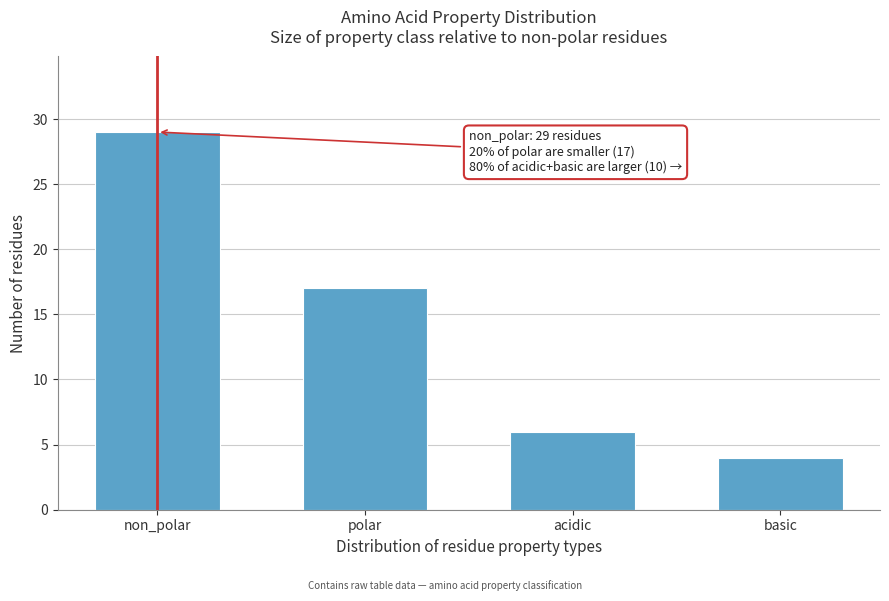

Reading left to right, what are all the values shown in this chart?

non_polar=29	polar=17	acidic=6	basic=4